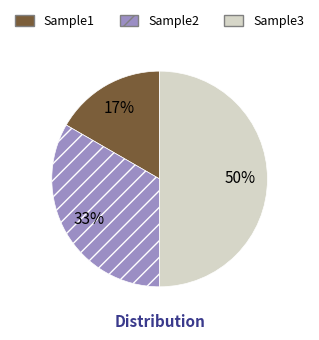

Combined, do Sample3 and Sample1 account for over 50%?

Yes